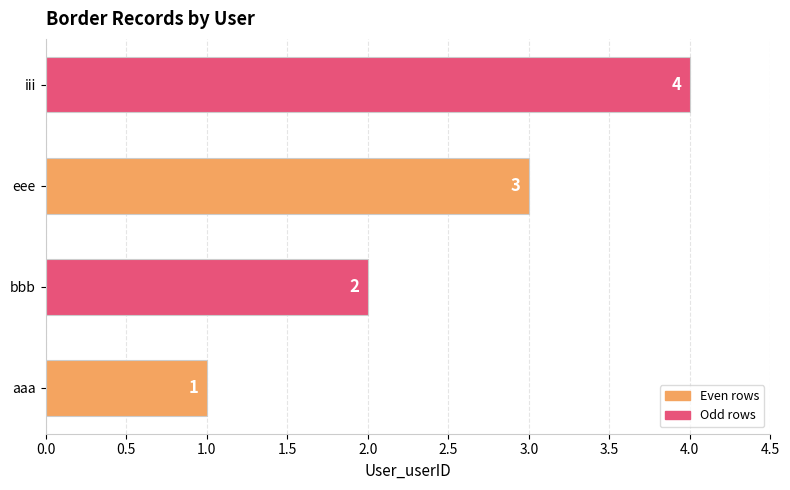

What is the minimum value shown in the chart?

1